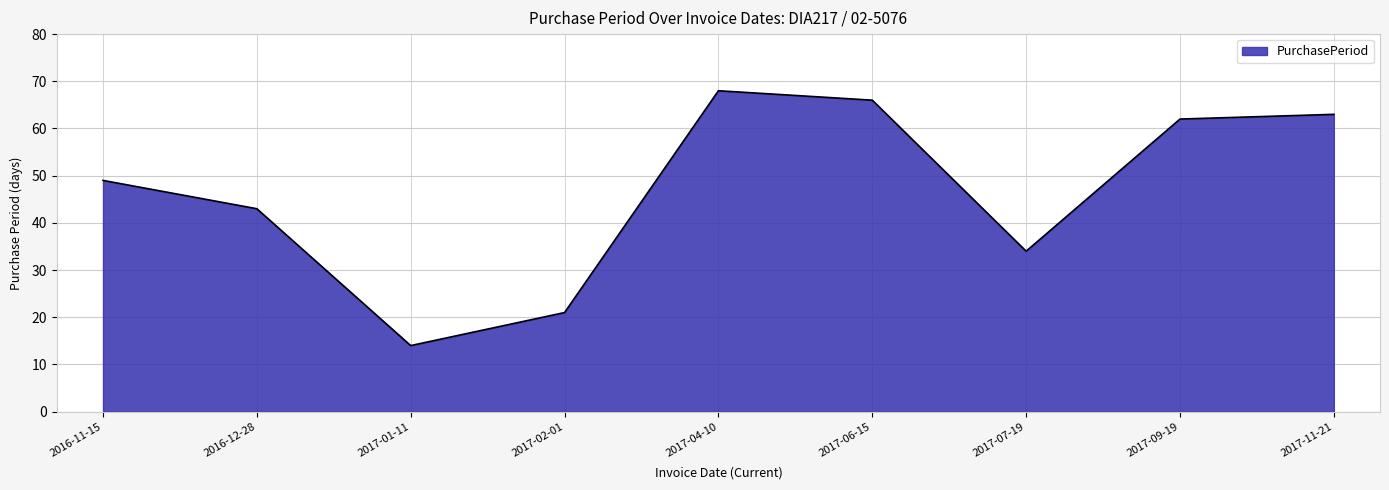

How many interior local valleys (lower than both neighbors) does the data have?

2